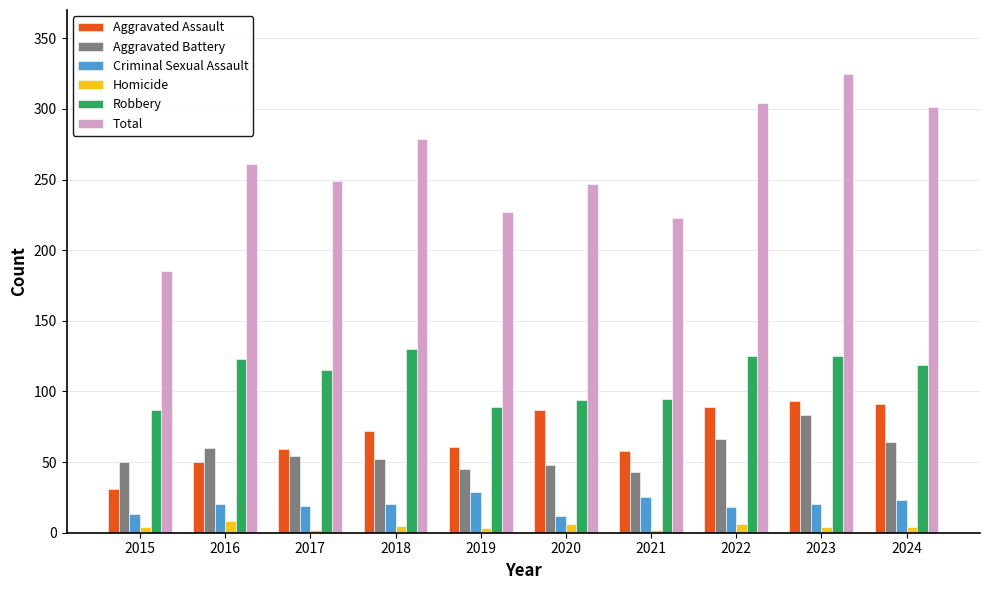

What is the lowest value of the Aggravated Battery series?

43